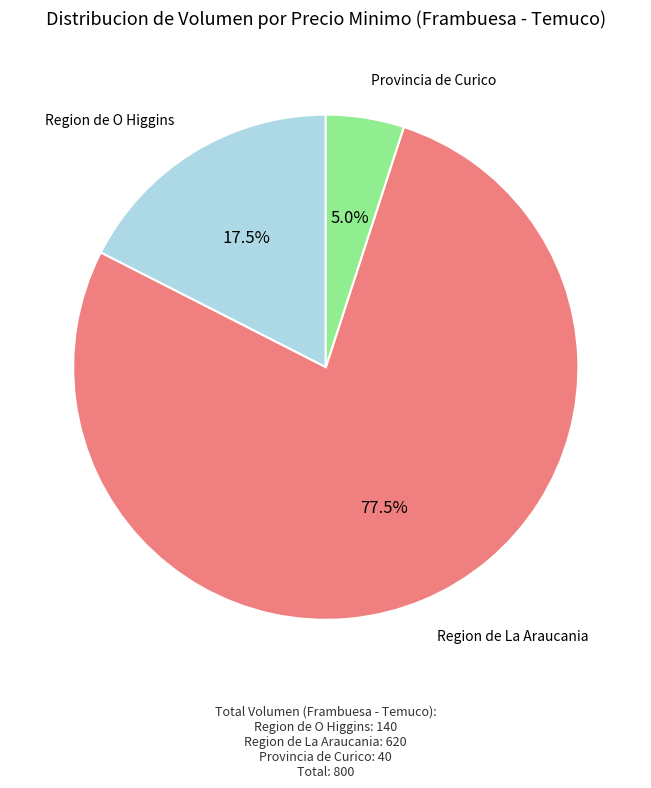

How many segments does this pie chart have?

3